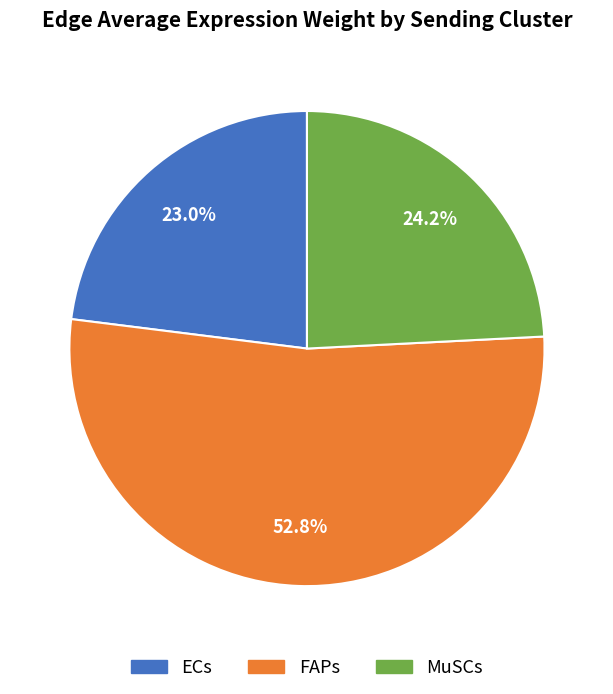

How much of the chart is everything except MuSCs?

75.8%